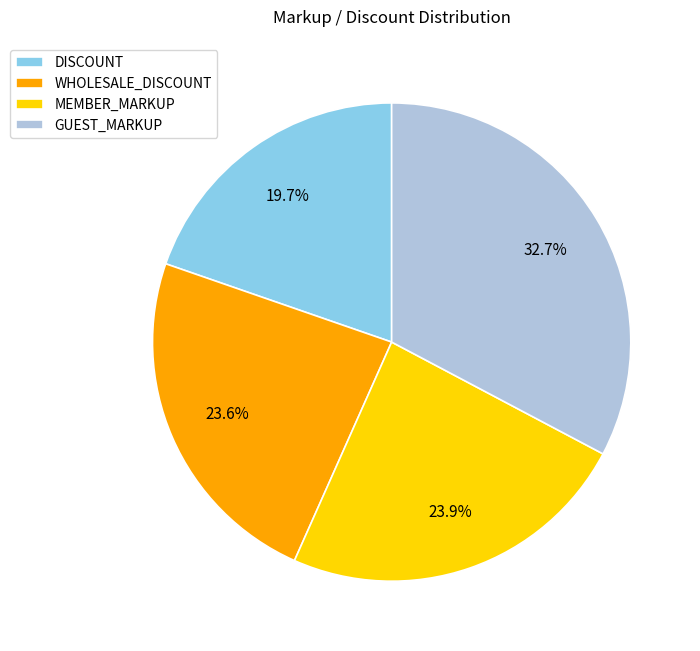

What portion of the pie excludes DISCOUNT?

80.3%